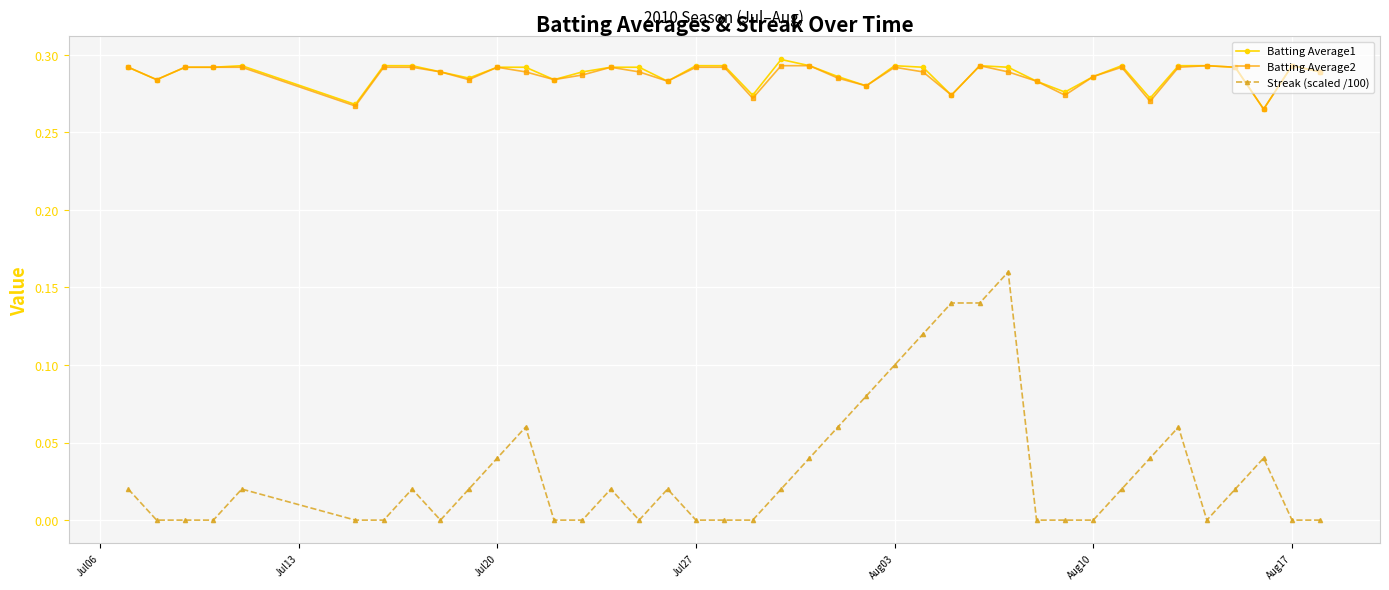

True or false: Batting Average2 has more than 2 interior local peaks.

True